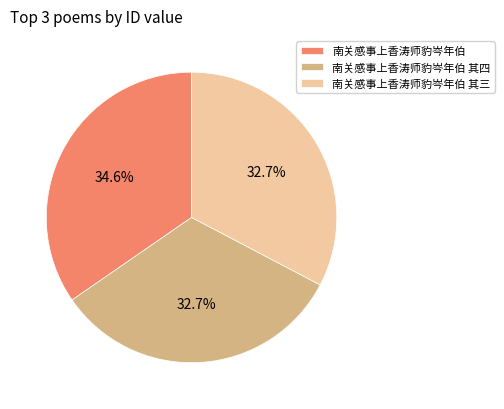

Count the number of slices in the pie.

3